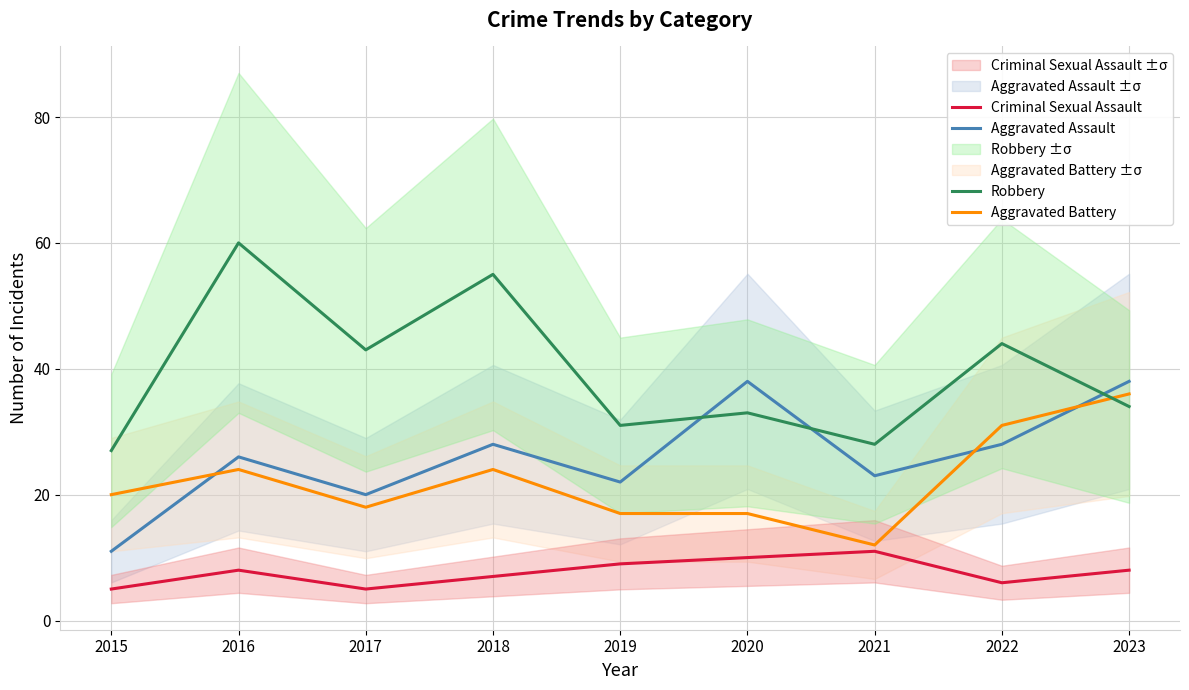

At which category does the chart reach its minimum across all series?

2015